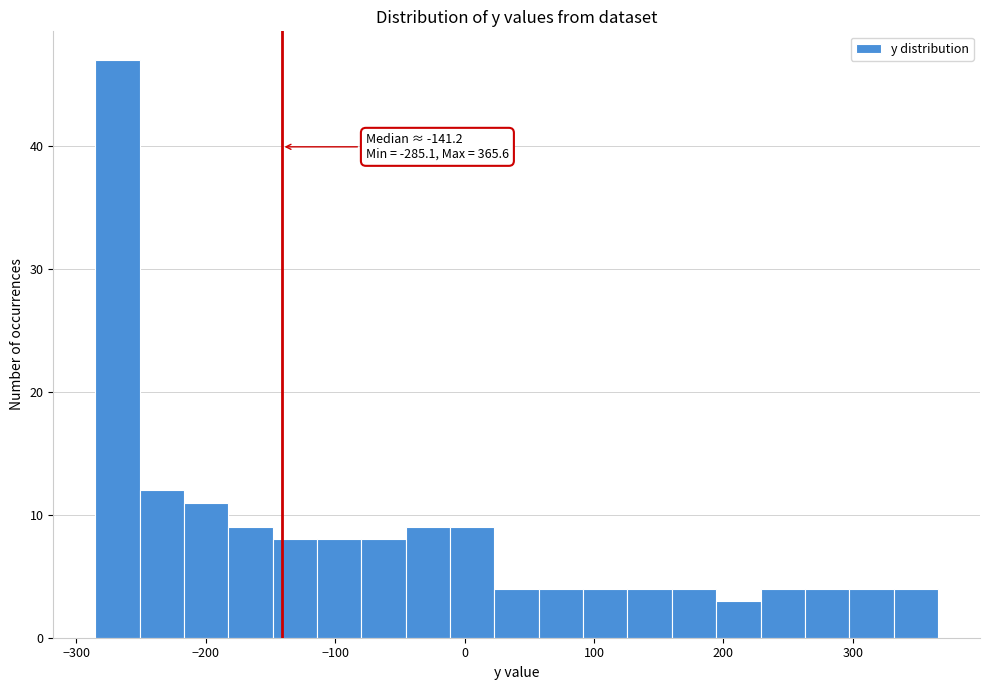

Read against the x-axis, roughly where is the centre of the tallest bar?

-270